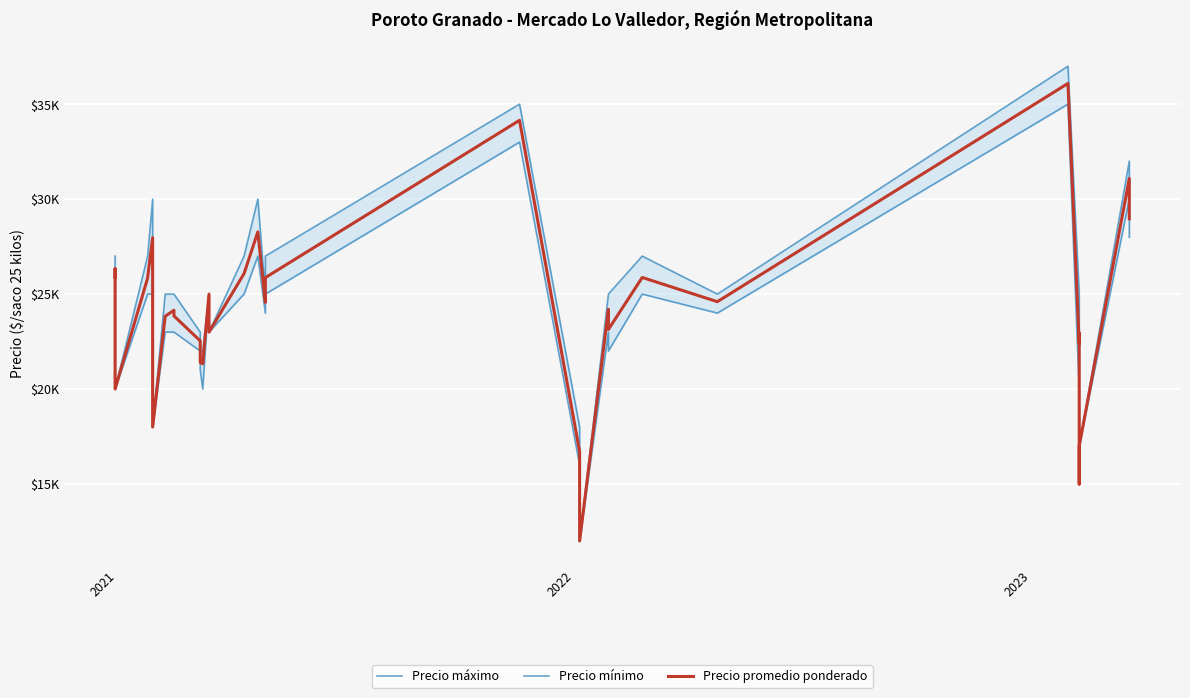

The value of Precio máximo at 25 is 5537. True or false?

False